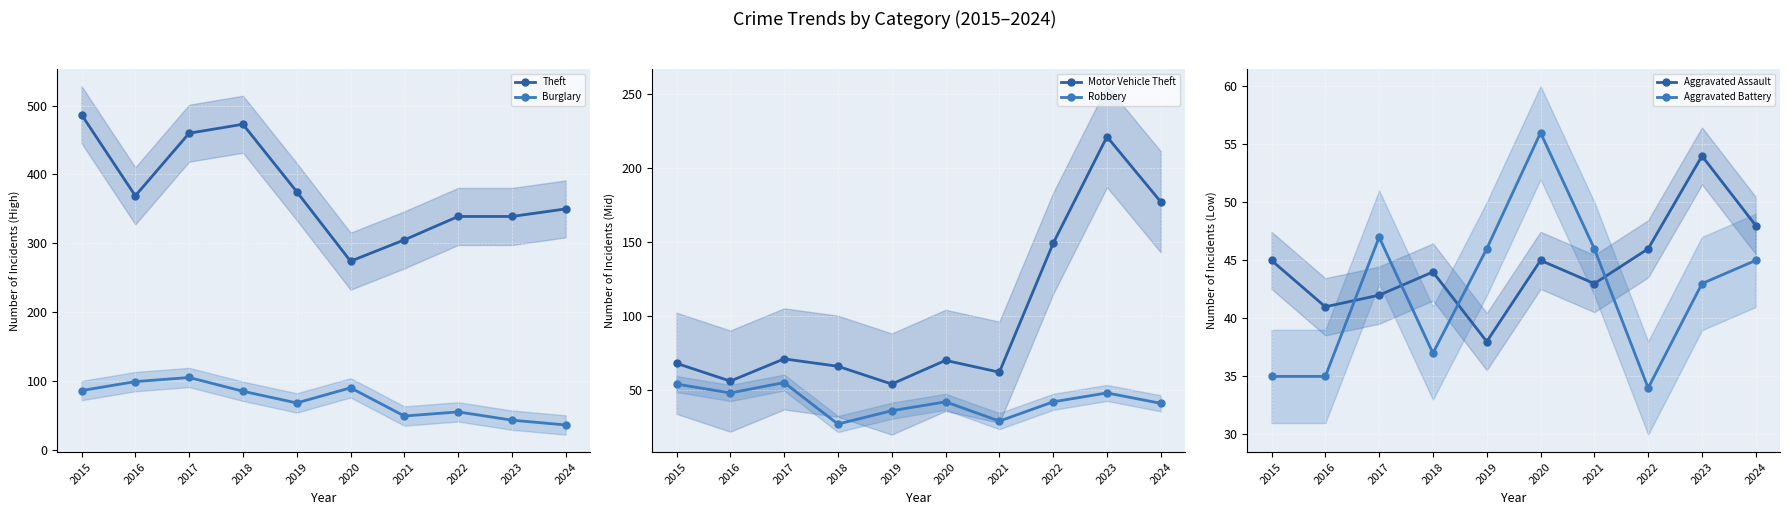

What is the difference between the second highest and minimum values in the Aggravated Battery series?

13